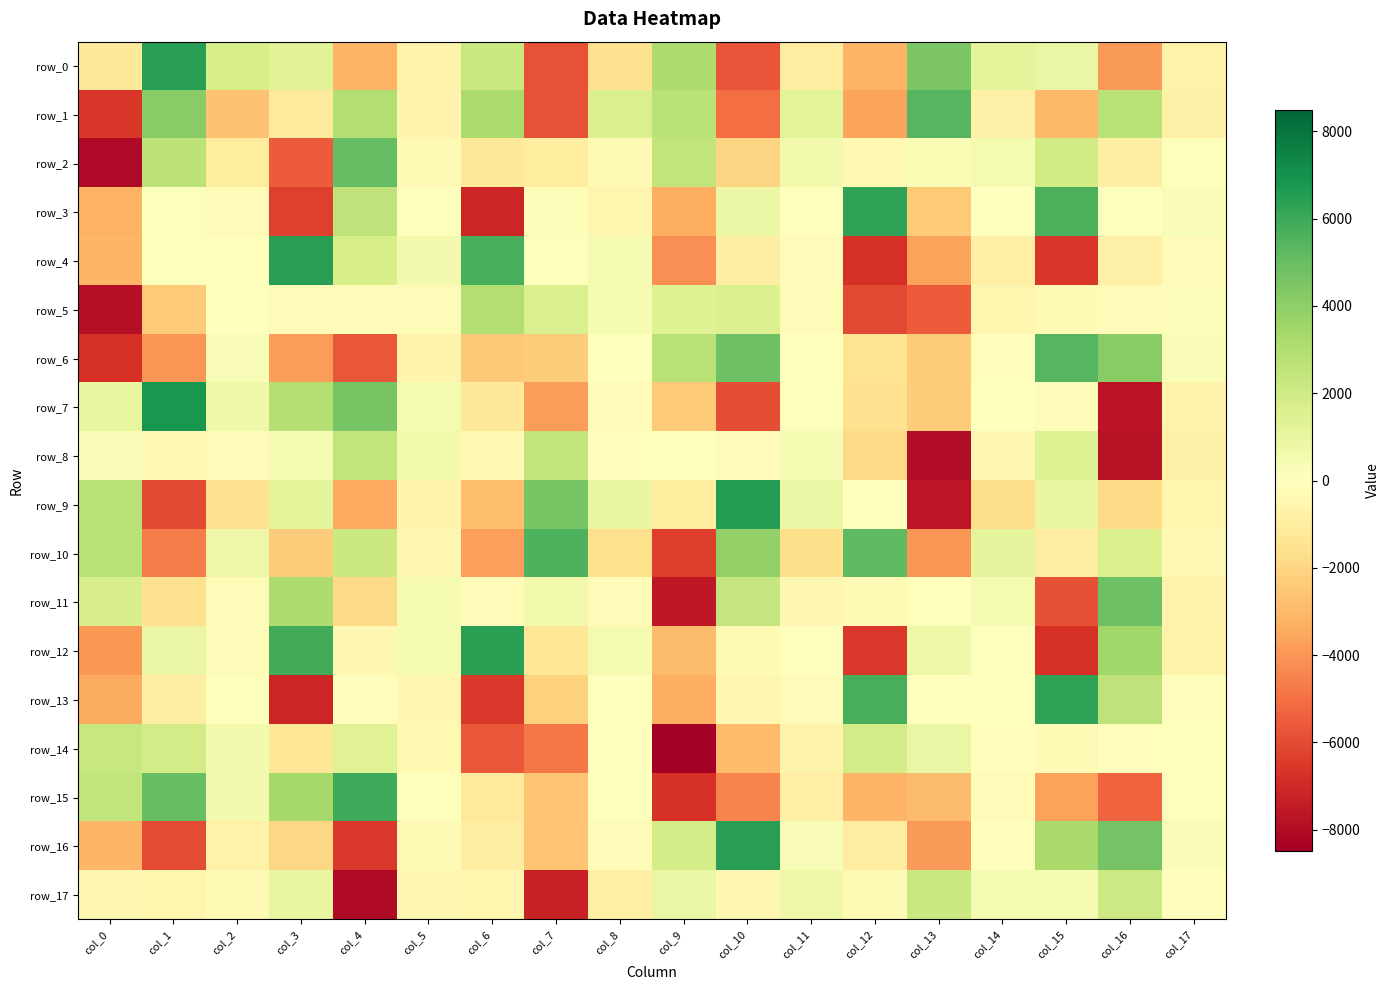

At which category is the sum across all series the highest?

col_1